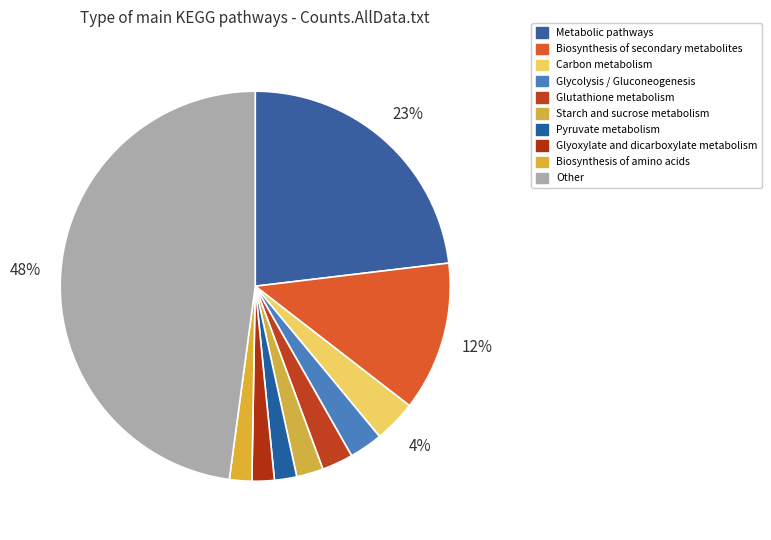

Does Starch and sucrose metabolism represent more than half of the total?

No